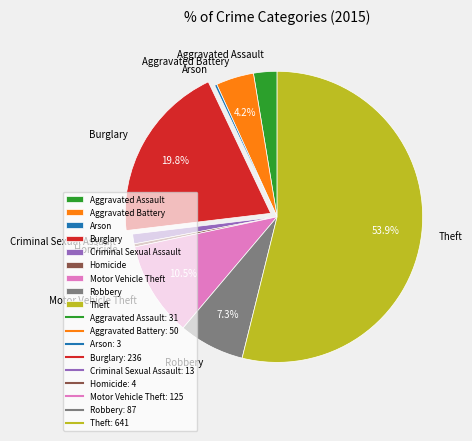

To the nearest percent, what portion does Robbery represent?

7%